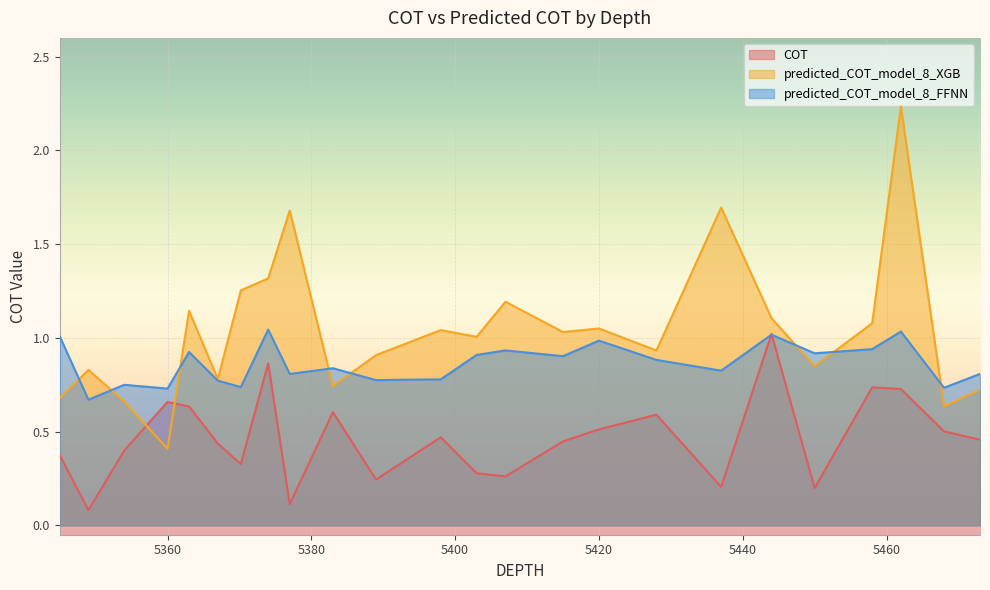

What is the spread (max minus min) of values at 5458.0?

0.3